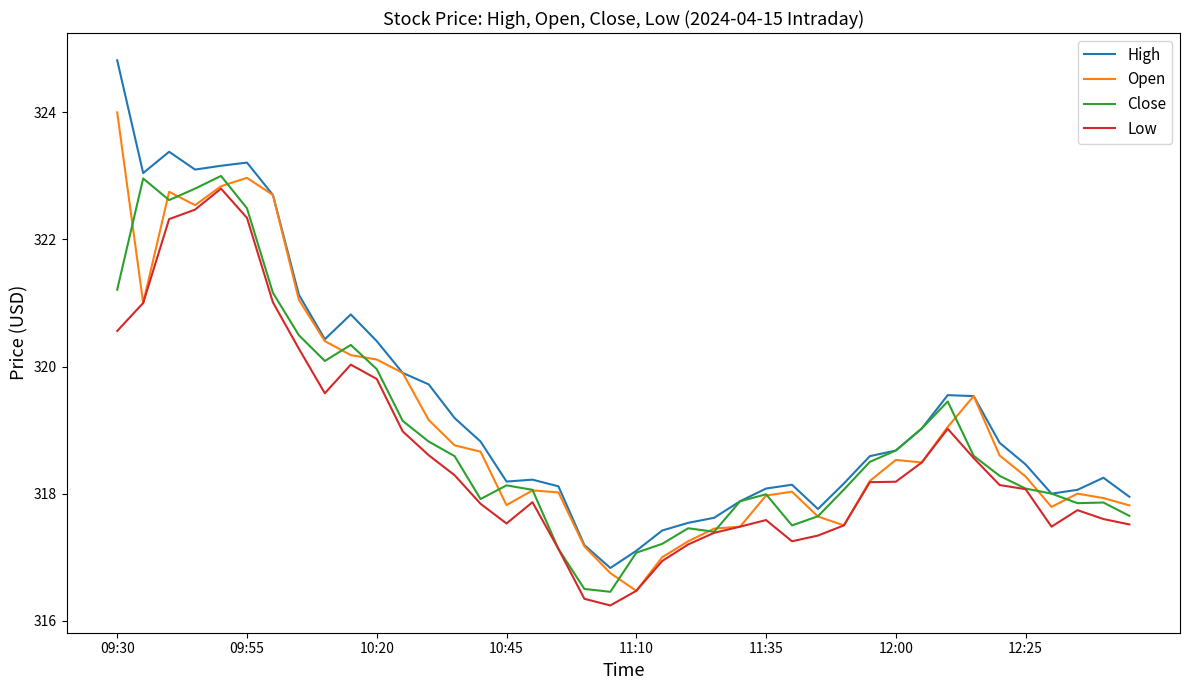

Which series has the widest spread of values?

High